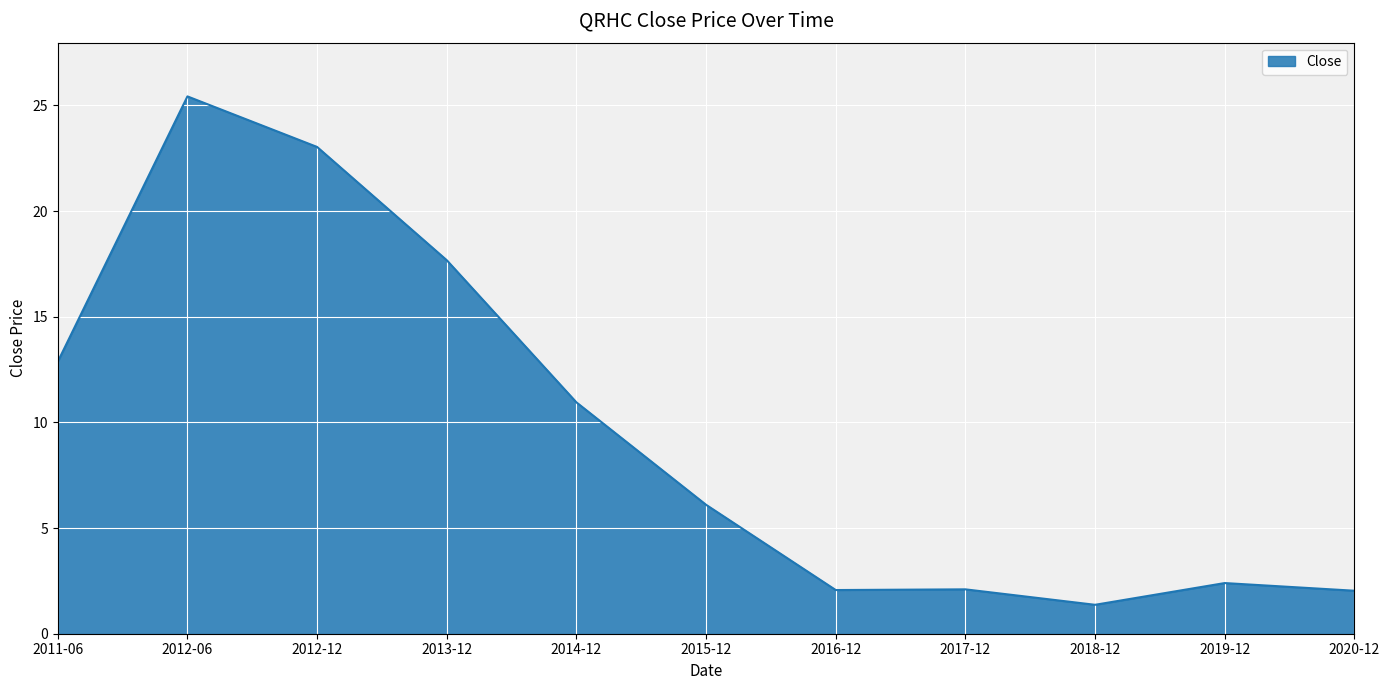

The value at 2012-12 is 23.0. True or false?

True